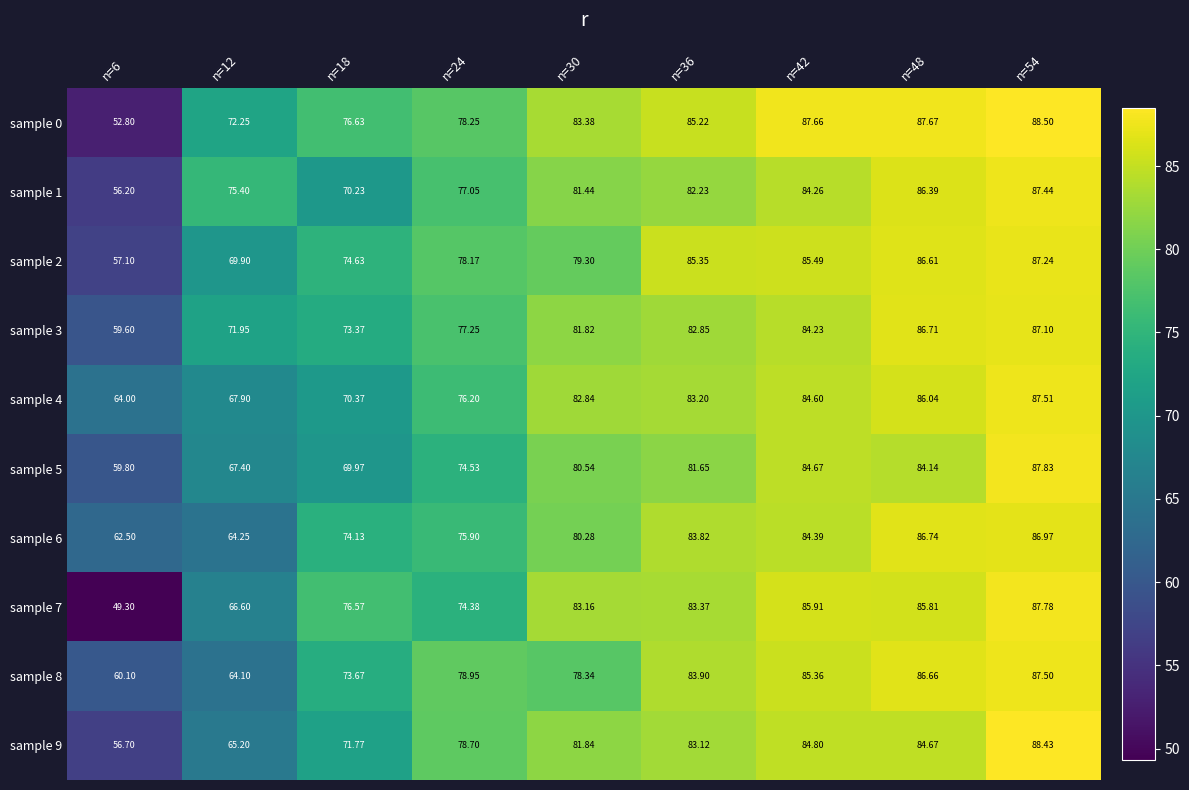

Is the value of sample 1 at n=30 greater than the value of sample 2 at n=12?

Yes